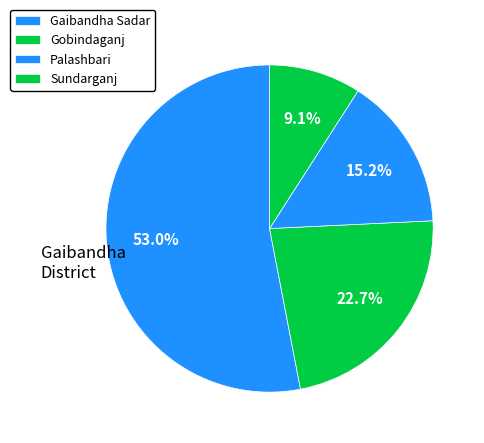

Does Sundarganj account for over 50% of the chart?

No